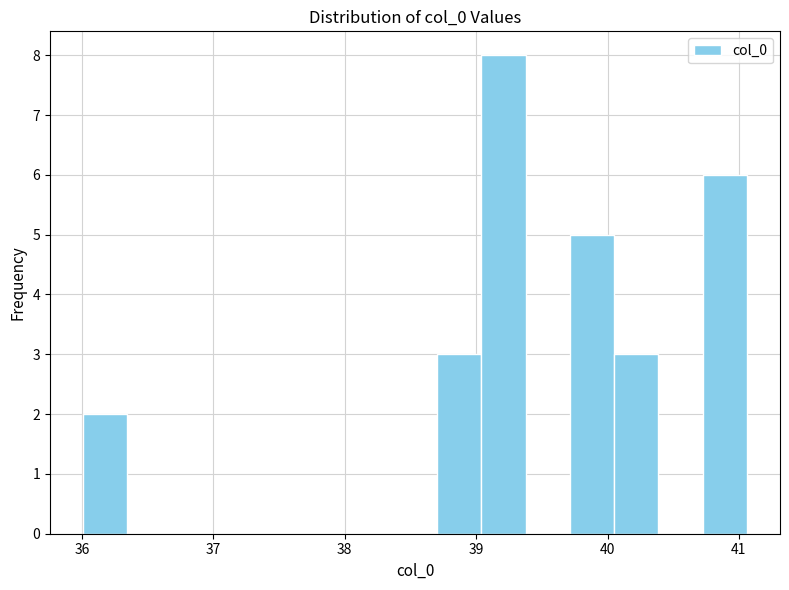

Read against the x-axis, roughly where is the centre of the tallest bar?

39.2